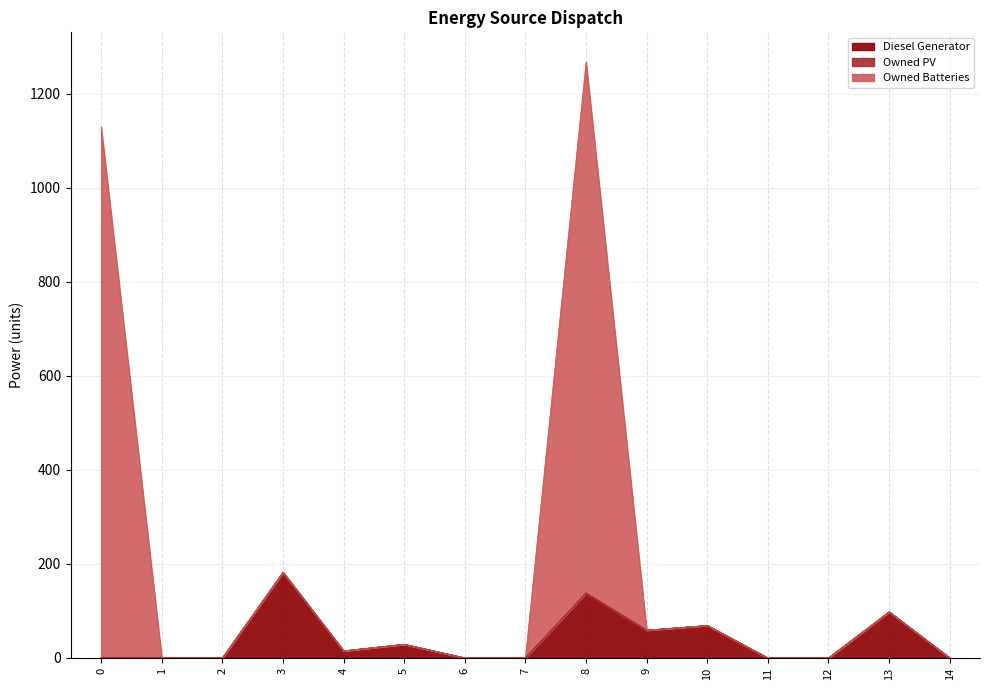

At how many categories does at least one series exceed 706?

2